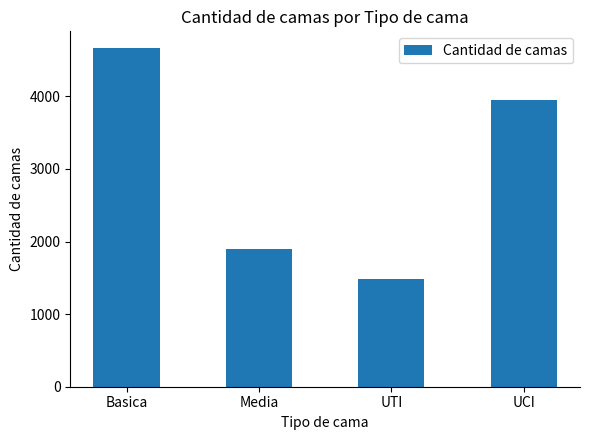

Between UTI and Basica, which is larger?

Basica